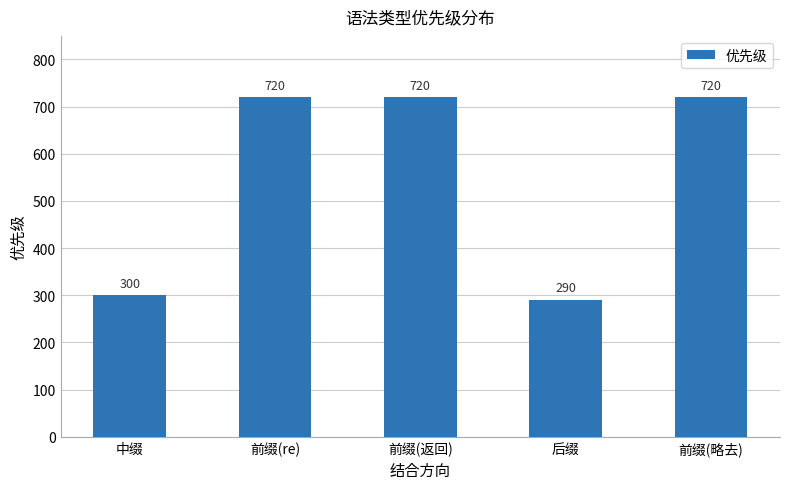

What is the minimum value shown in the chart?

290